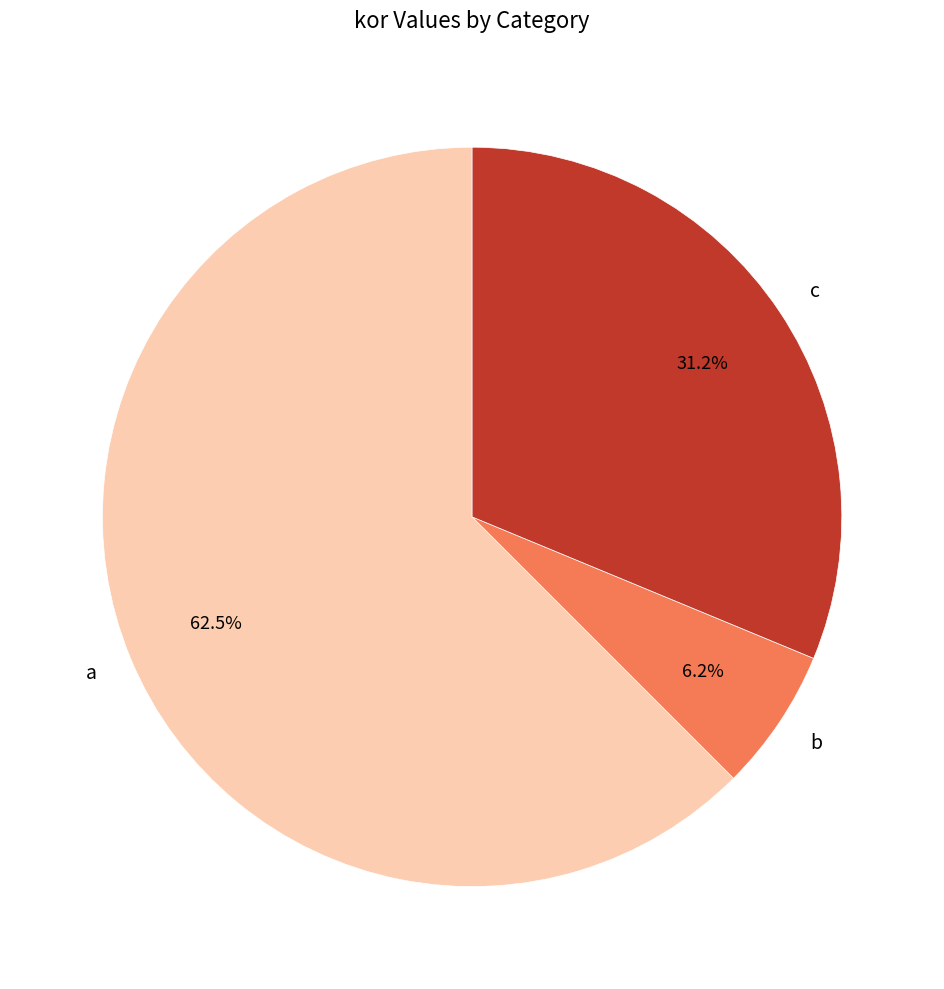

What is the largest slice in the pie chart?

a